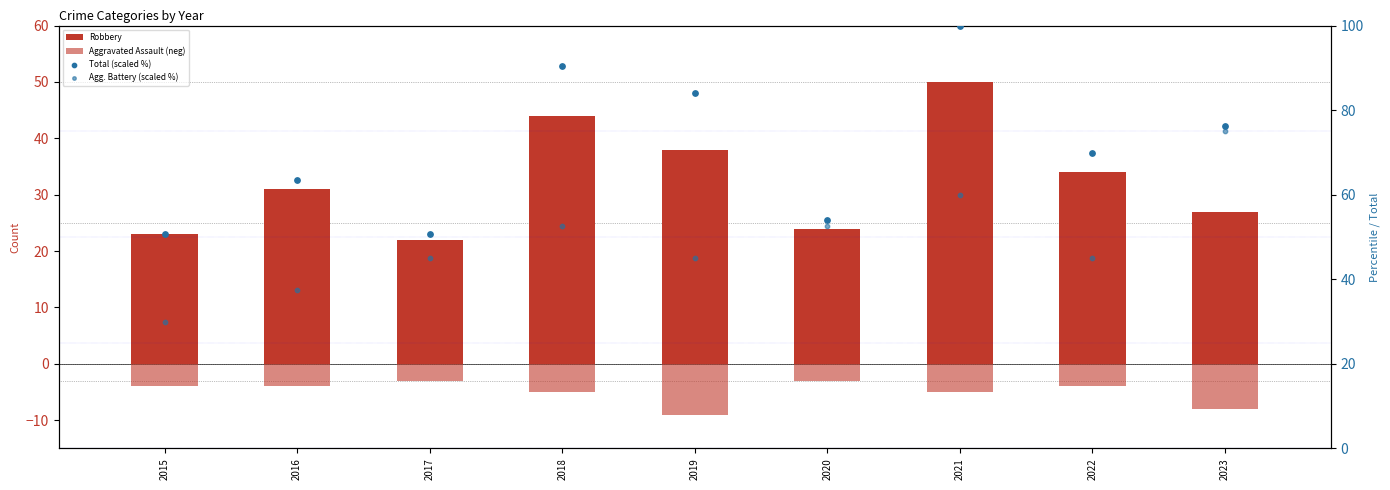

Which series contains the highest Y value?

Total (scaled %)